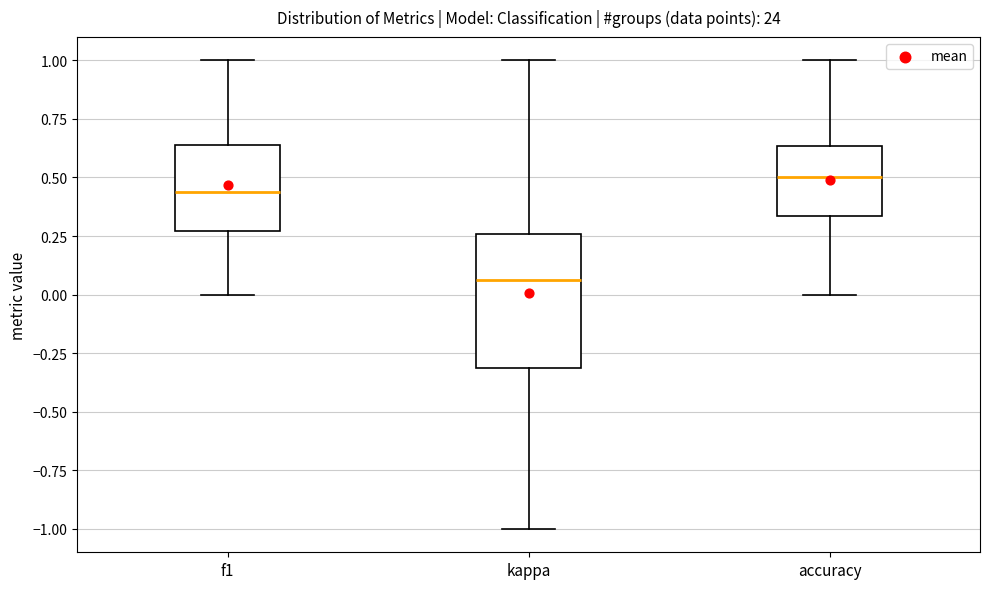

Which box has the lowest median line?

kappa